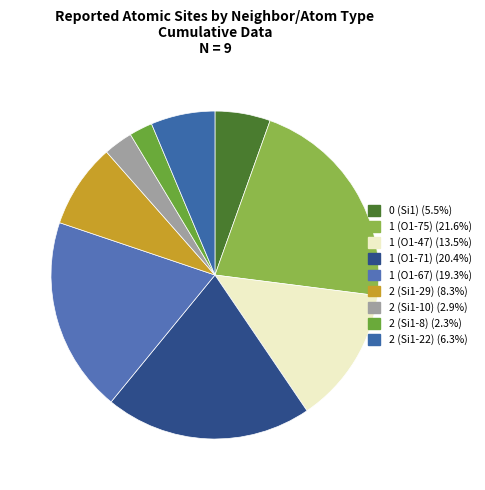

Is there a majority slice in this chart?

No